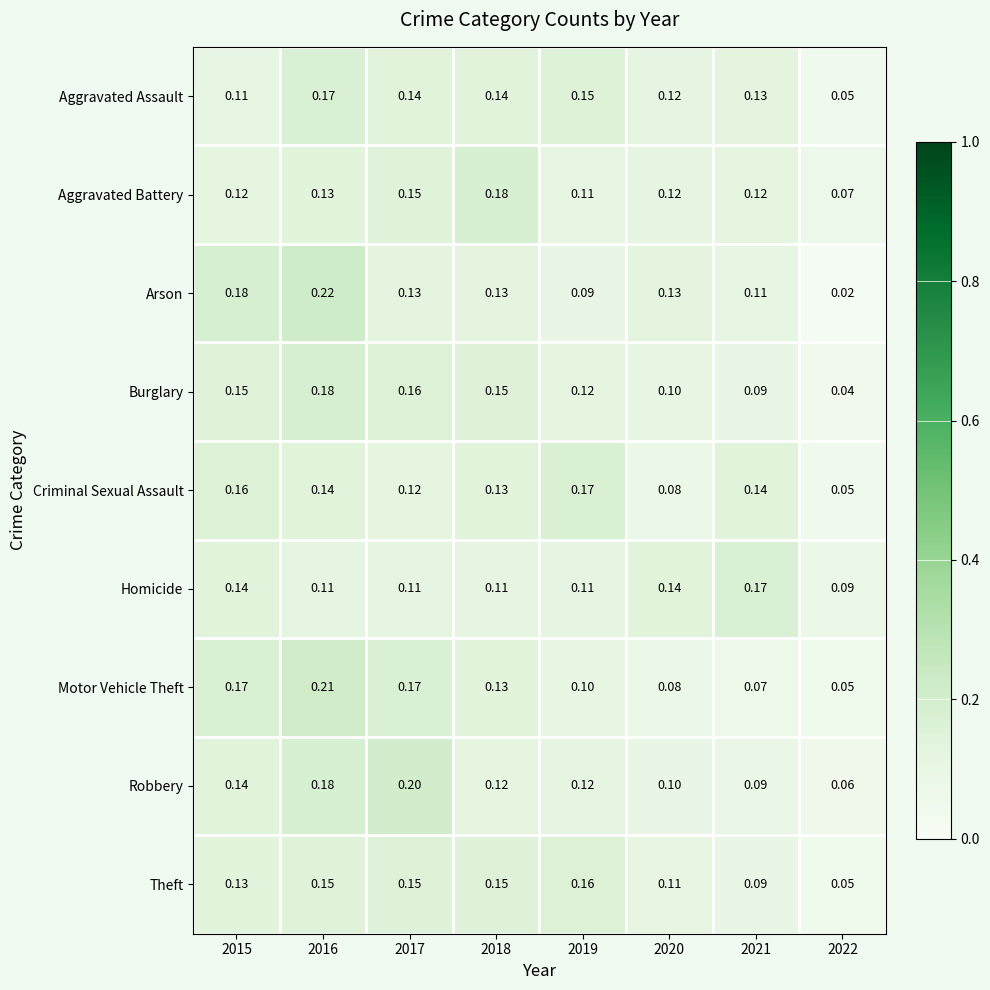

Which series has the widest spread of values?

Arson